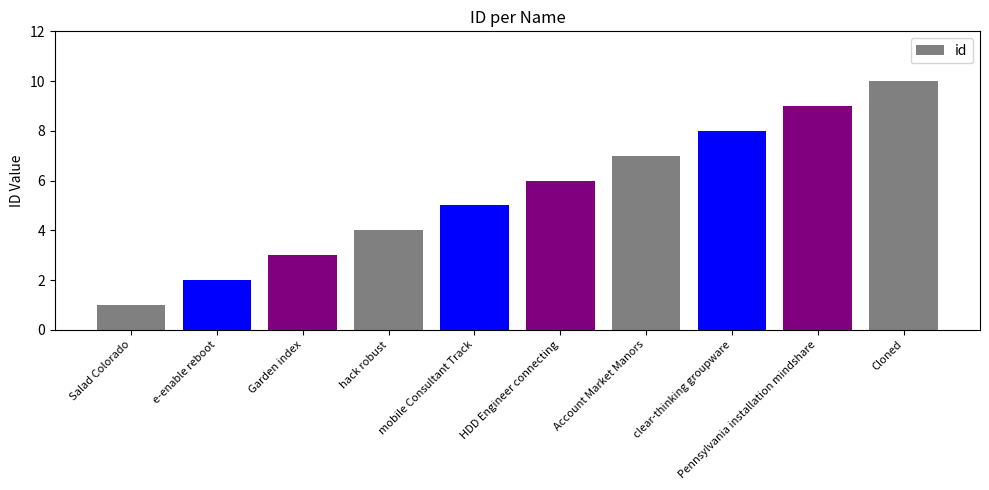

What is the approximate value at Garden index?

3